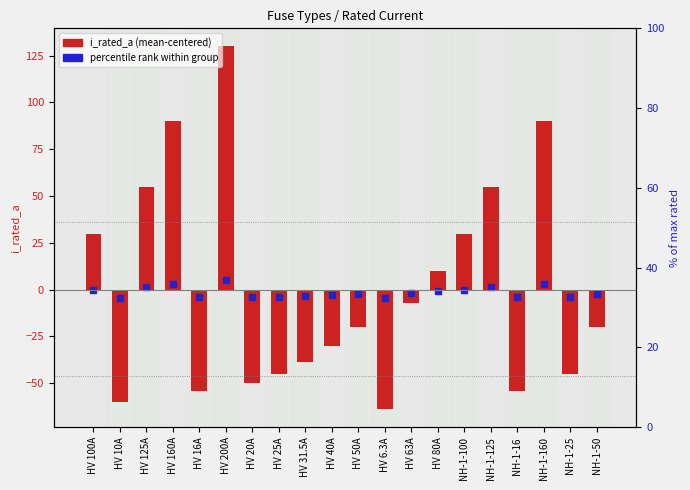

The chart shows a value of -54.1 at NH-1-16. True or false?

True